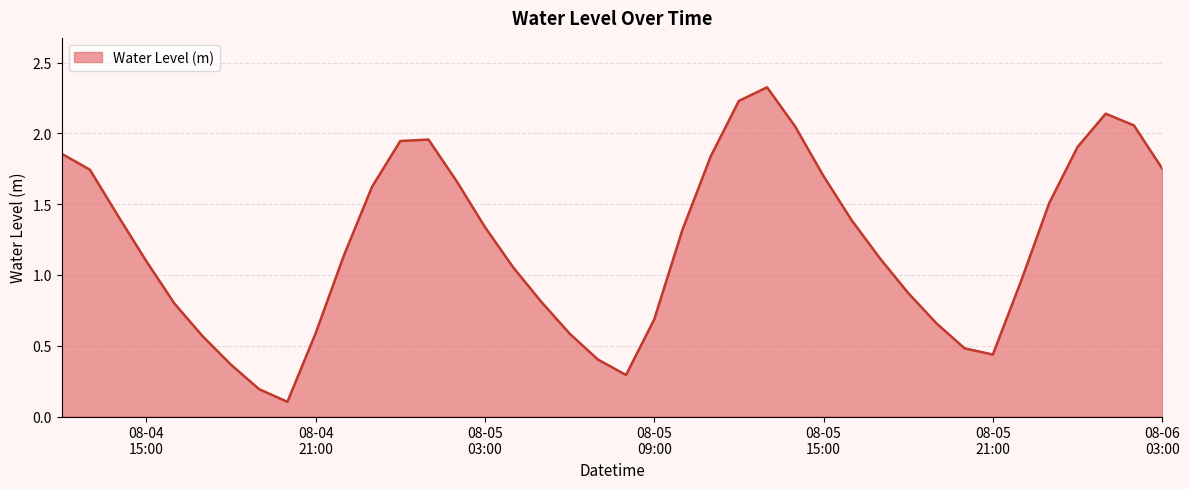

Does the chart have visible grid lines?

Yes